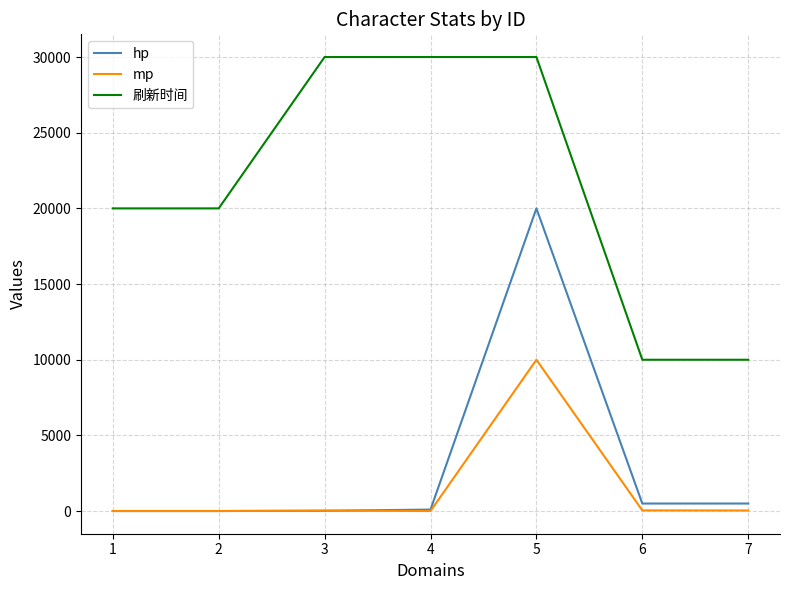

True or false: 刷新时间 has a value of 10000 at 7.

True